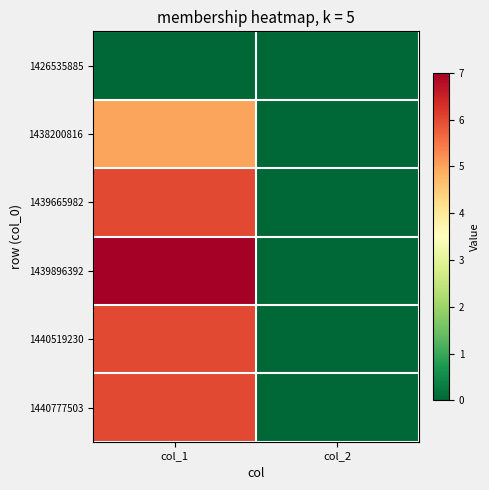

Which label corresponds to the smallest value in the chart?

col_1